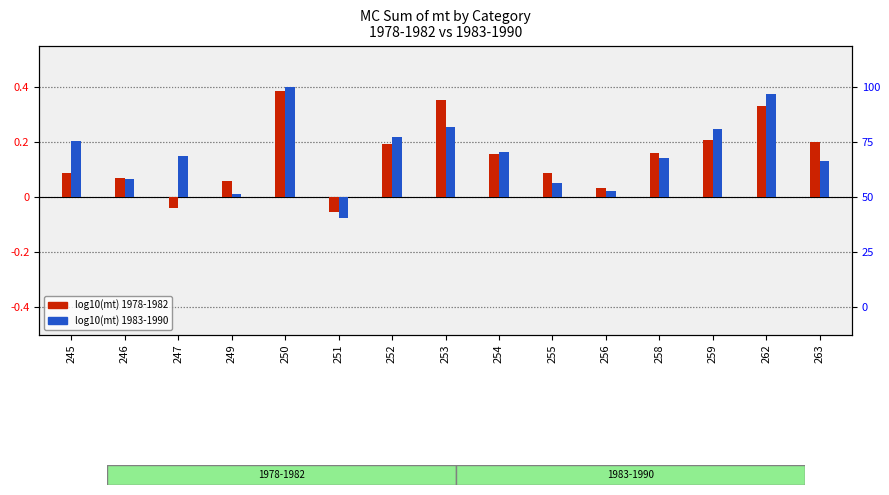

Reading left to right, what are all the values shown in this chart?

Sum of mt 1978-1982: 0.1	0.1	-0.0	0.1	0.4	-0.1	0.2	0.4	0.2	0.1	0.0	0.2	0.2	0.3	0.2
Sum of mt 1983-1990: 0.2	0.1	0.2	0.0	0.4	-0.1	0.2	0.3	0.2	0.1	0.0	0.1	0.2	0.4	0.1